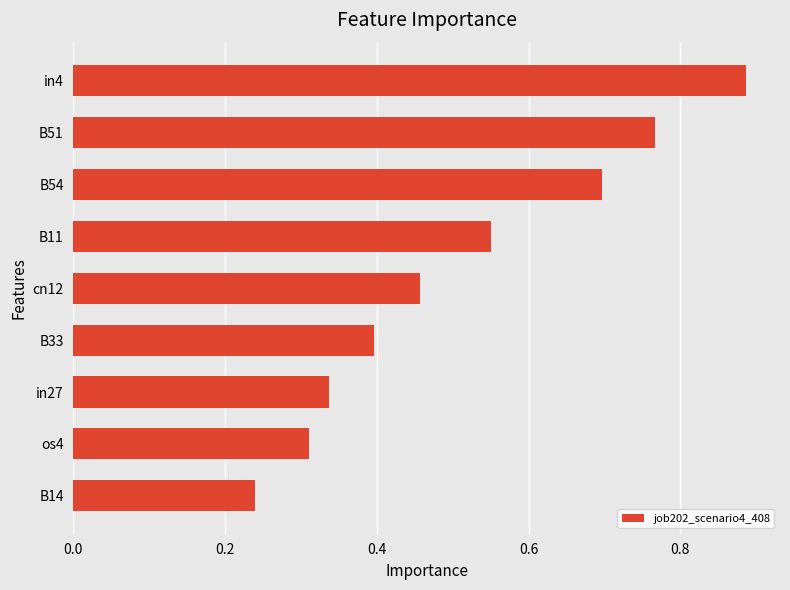

List the labels in order of value, smallest first.

B14, os4, in27, B33, cn12, B11, B54, B51, in4